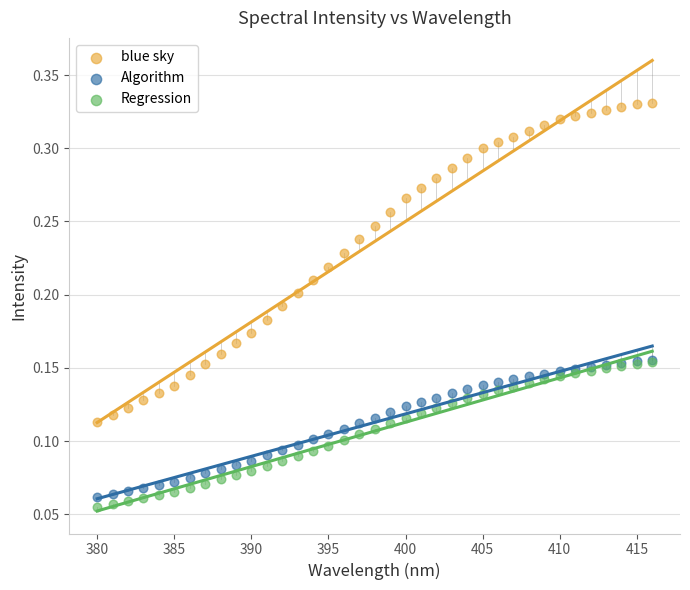

Which series has the widest spread of Y values?

blue sky